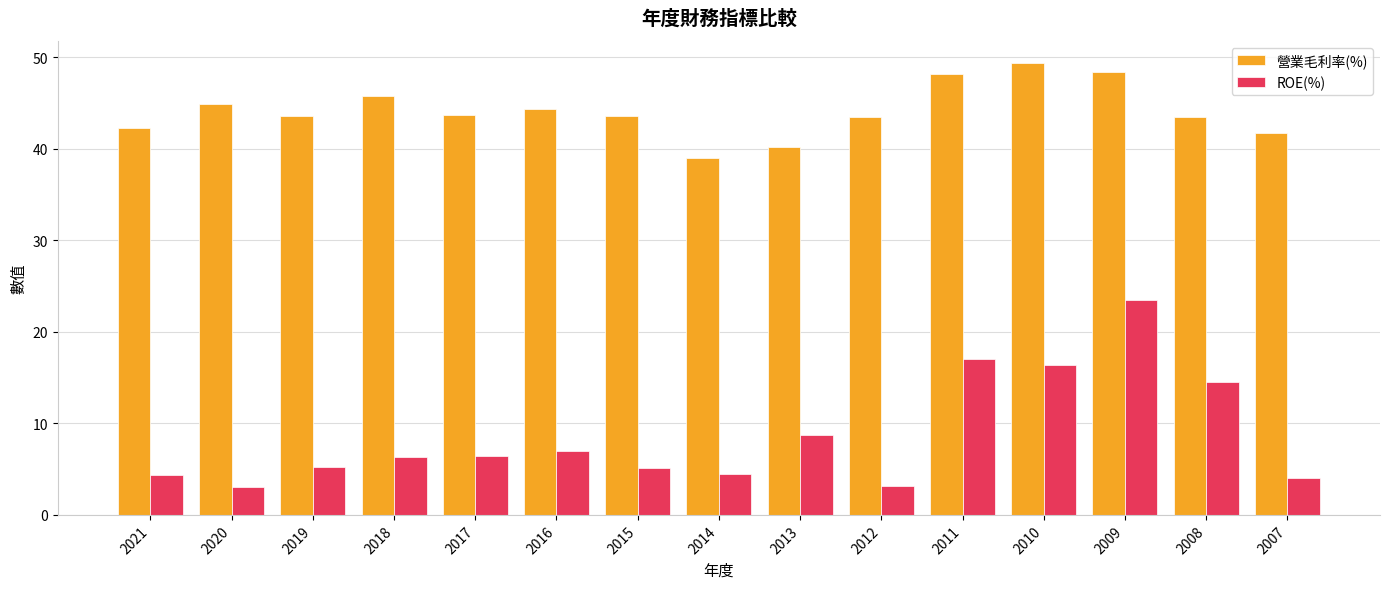

How many bars are there in each group?

2